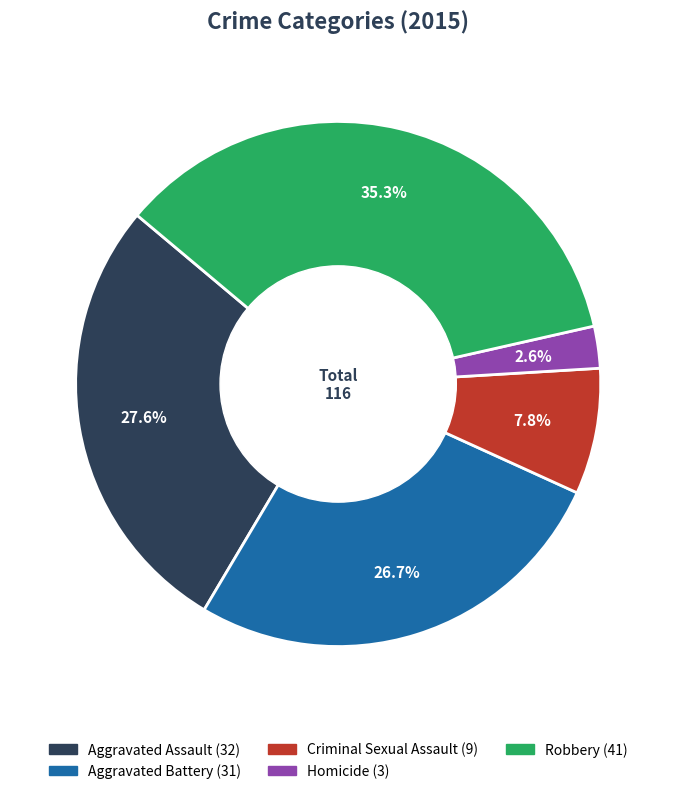

To the nearest percent, what is the average slice percentage?

20%